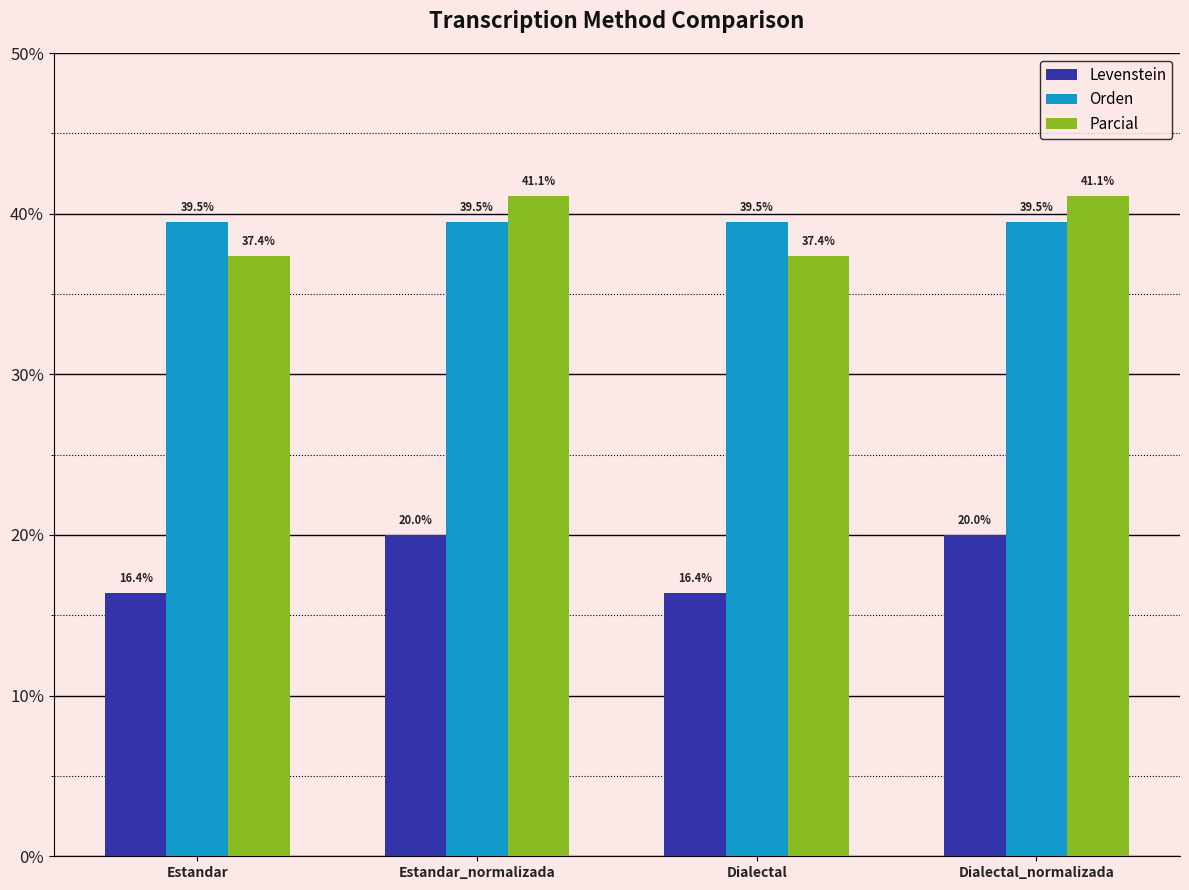

What value does the Parcial series have at Dialectal_normalizada?

41.1